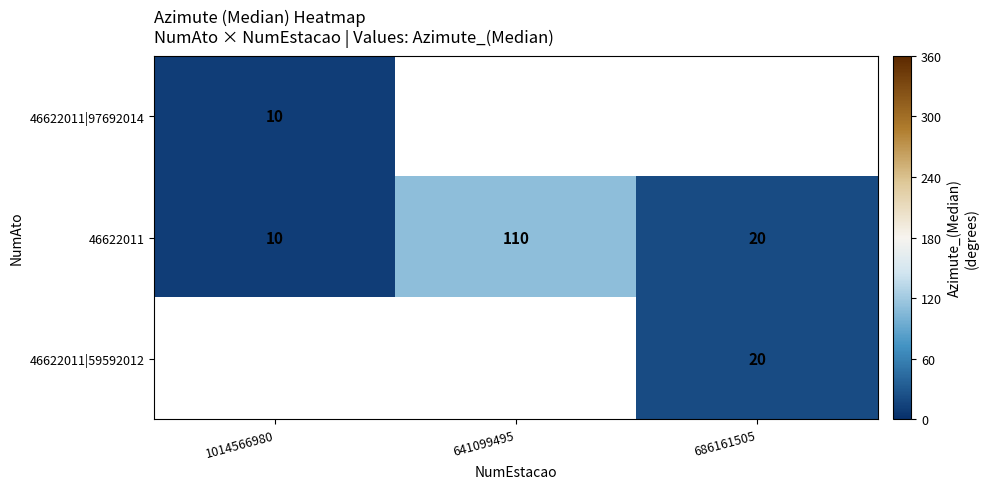

True or false: 46622011|59592012 has a value of 20 at 686161505.

True